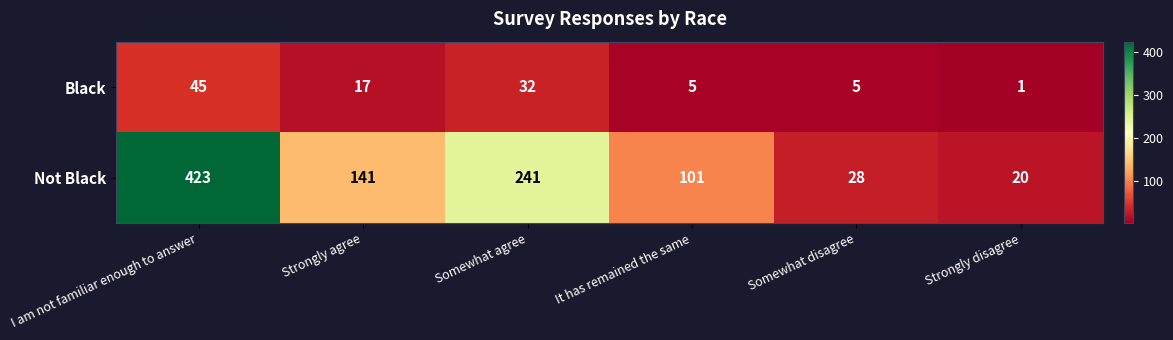

What is the sum of the Black values at It has remained the same and Somewhat agree?

37